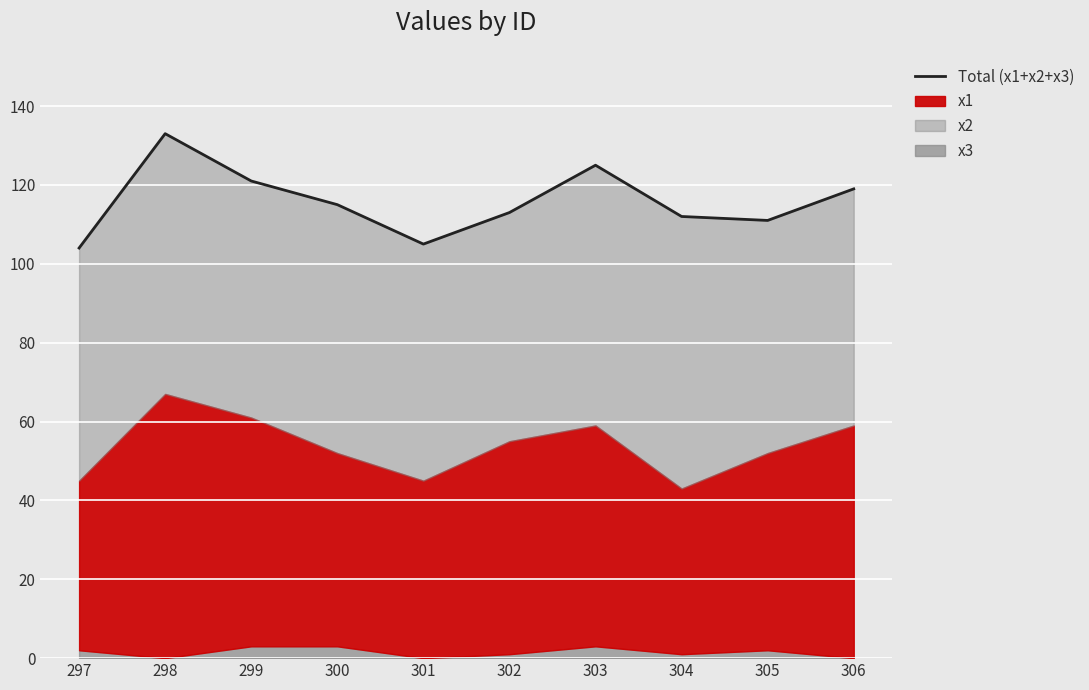

Reading left to right, list all the values displayed in this chart.

104	133	121	115	105	113	125	112	111	119